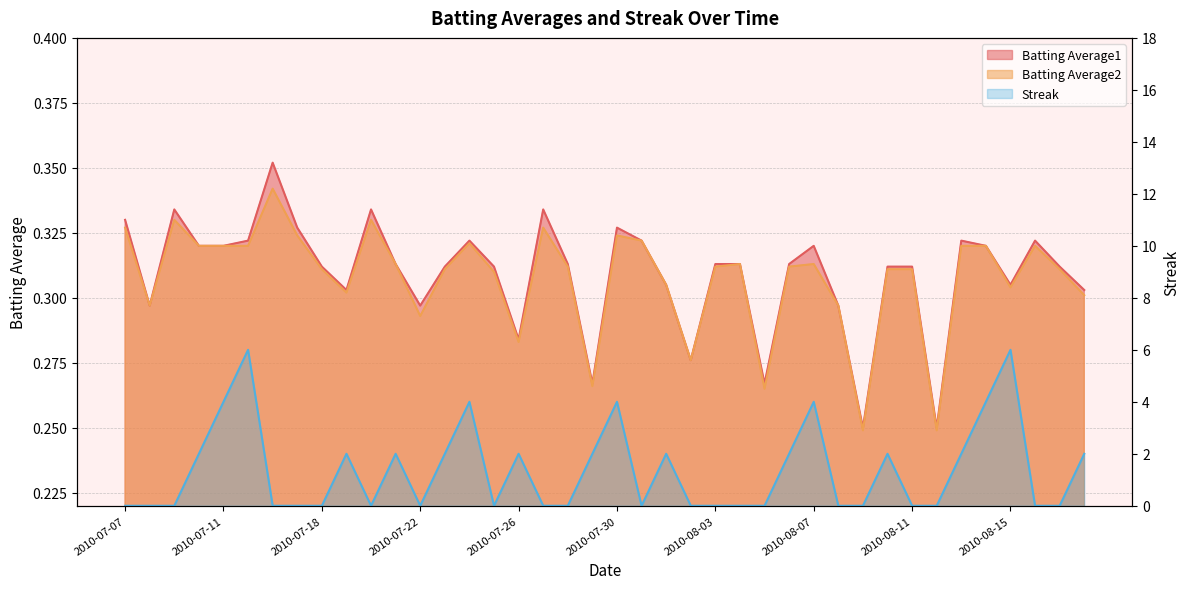

What is the greatest value displayed?

6.0